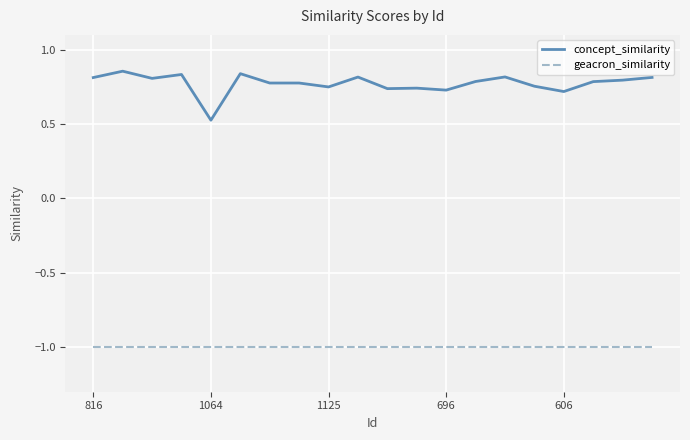

List the series in order of their overall mean, lowest first.

geacron_similarity, concept_similarity